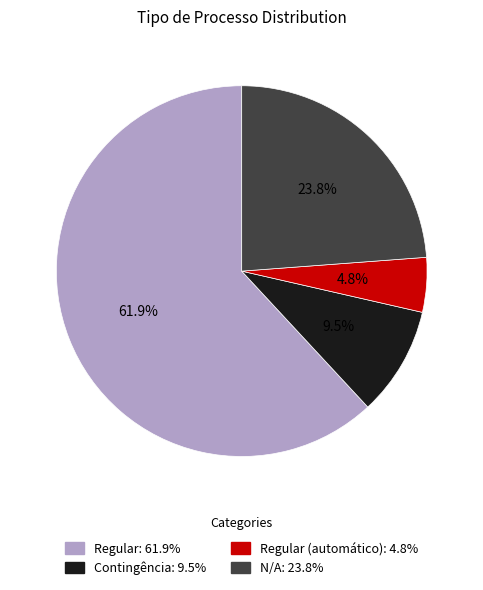

Rank the categories by value from highest to lowest.

Regular: 61.9%, N/A: 23.8%, Contingência: 9.5%, Regular (automático): 4.8%